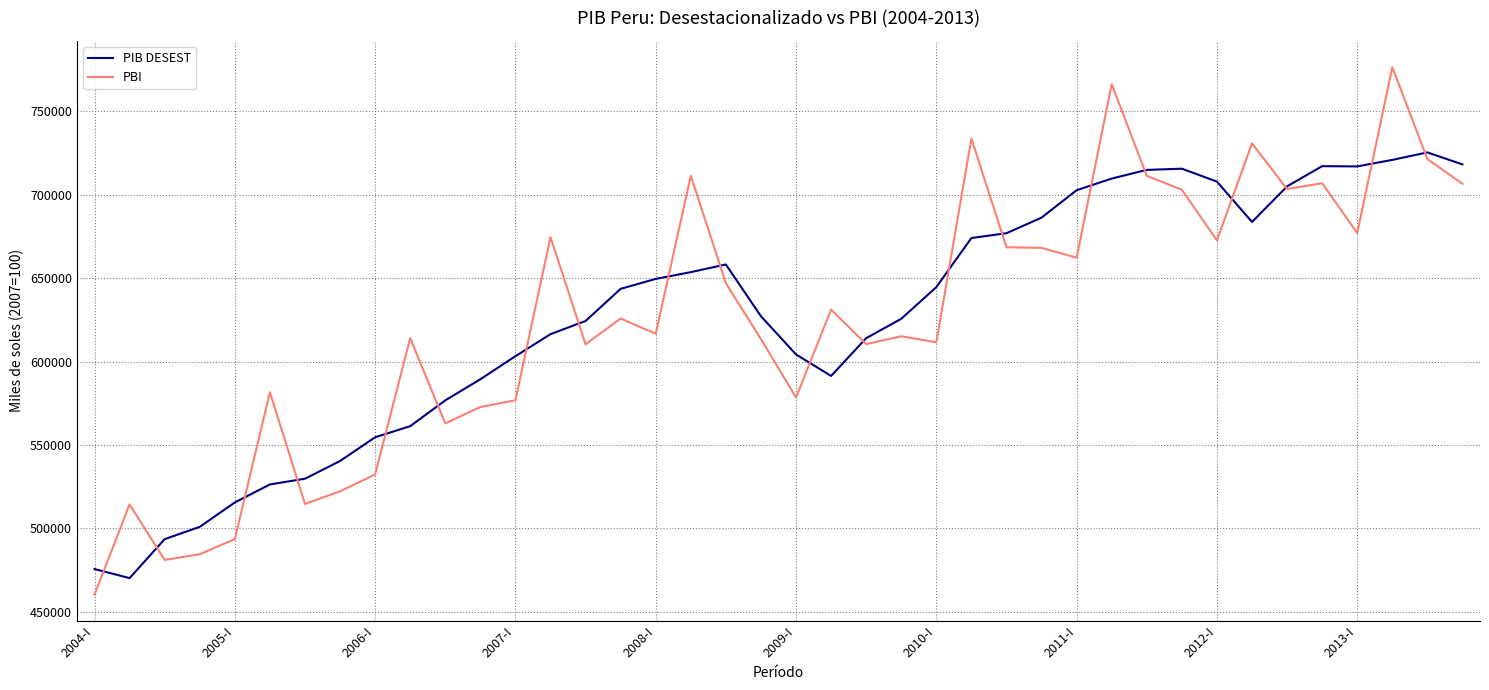

List the series in order of their peak value, highest first.

PBI, PIB DESEST